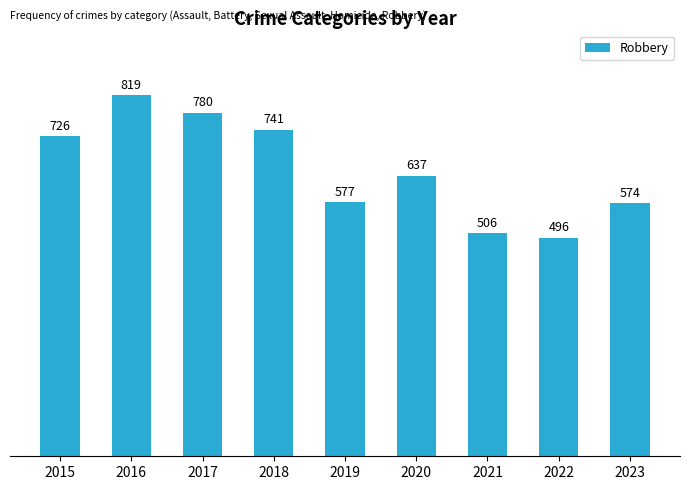

Does the chart contain stacked bars?

No